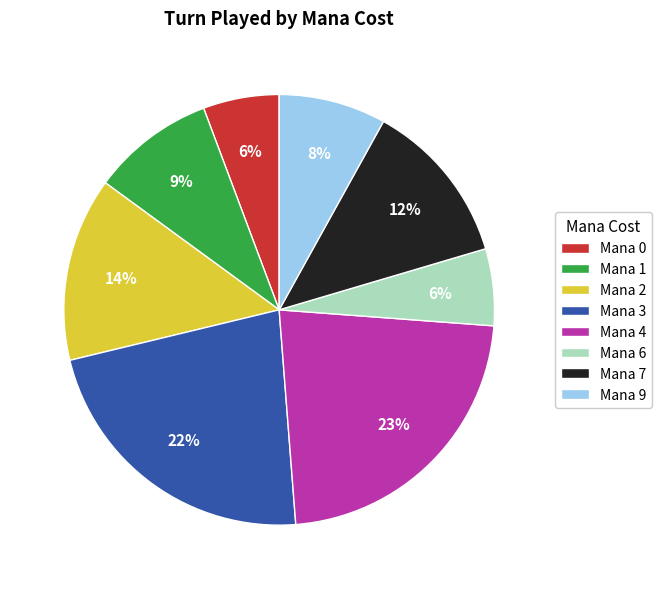

To the nearest percent, what is the average slice percentage?

12%